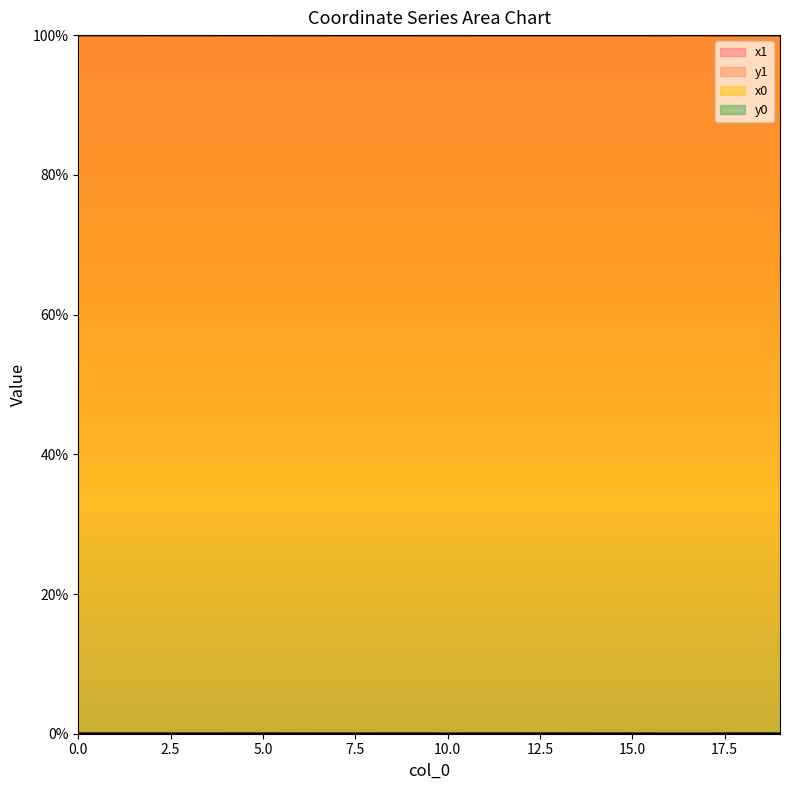

List the labels in order of y0 value, largest first.

13, 18, 11, 12, 19, 9, 2, 4, 5, 0, 15, 1, 3, 7, 8, 6, 14, 10, 17, 16